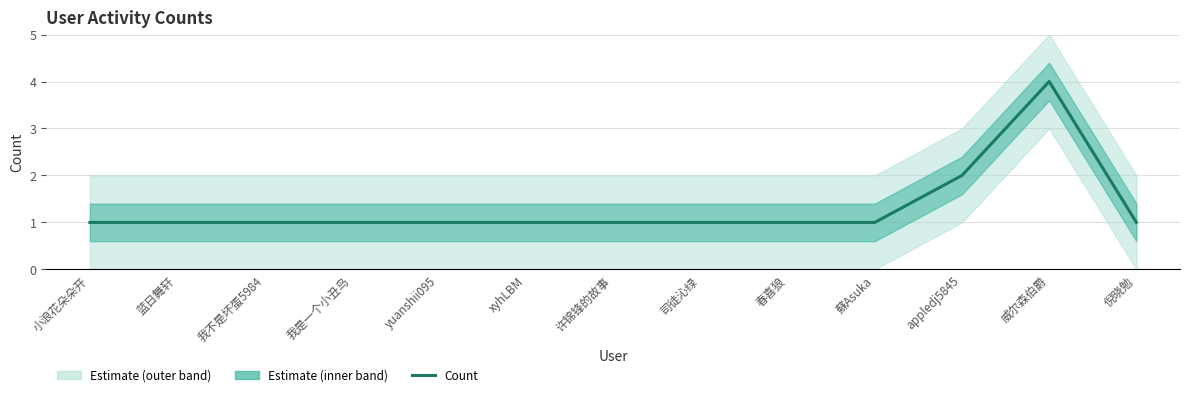

What is the value of the 6th point from the left?

1